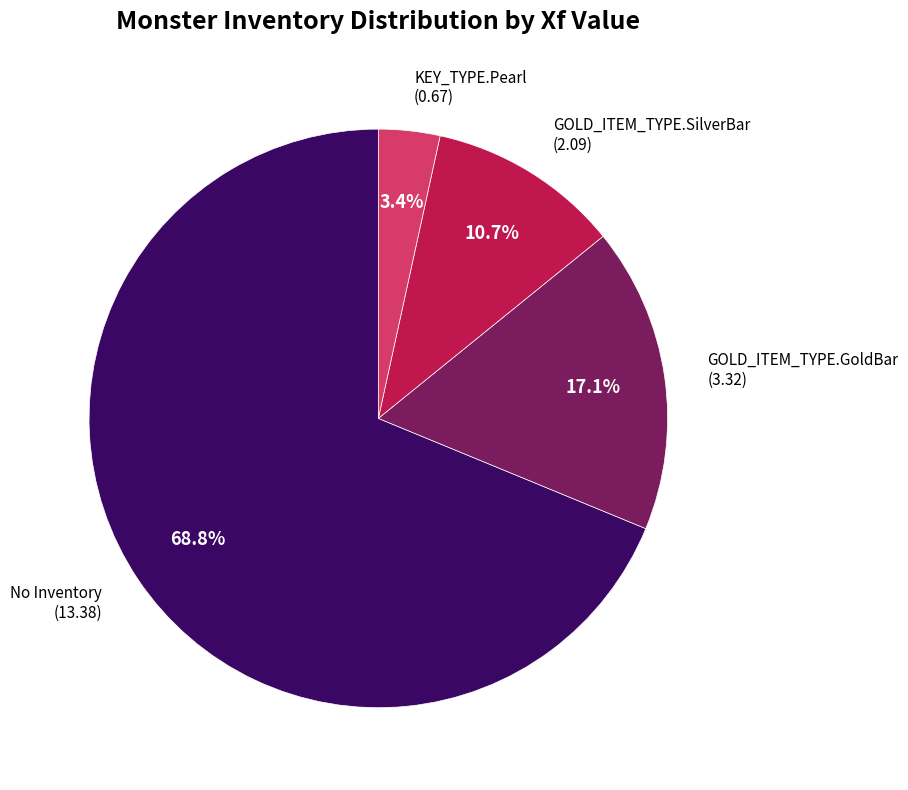

What portion of the pie excludes GOLD_ITEM_TYPE.SilverBar?

89.3%